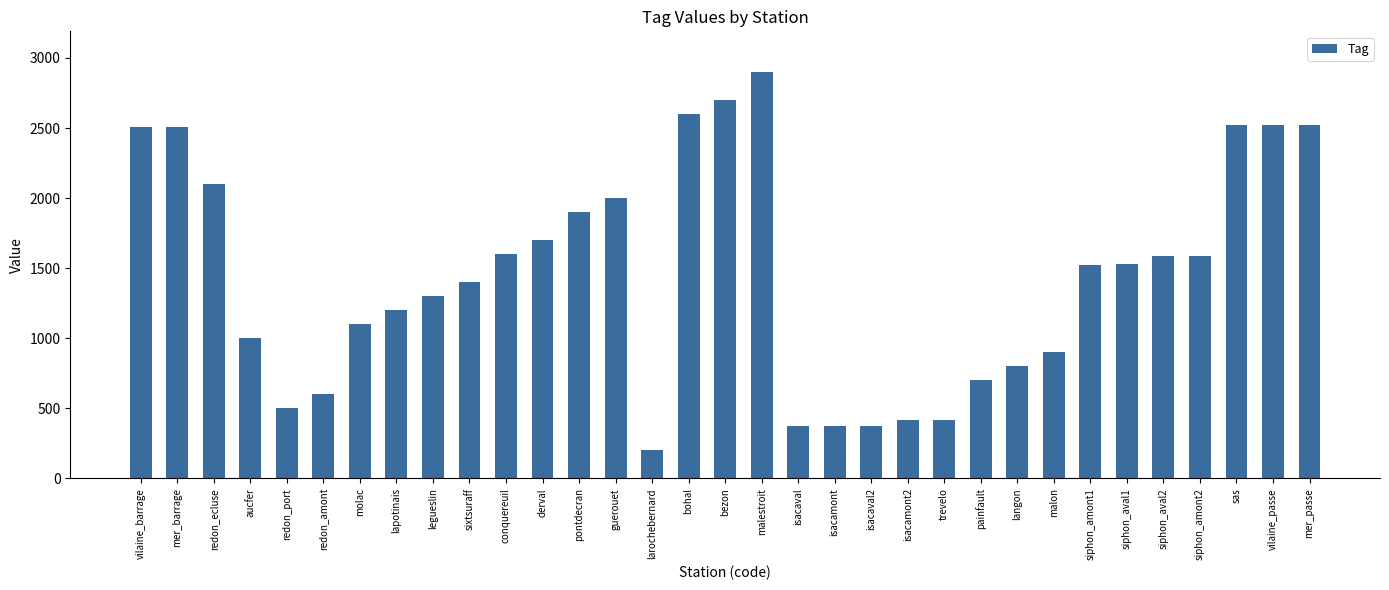

What is the value of the 21st bar from the left?

372